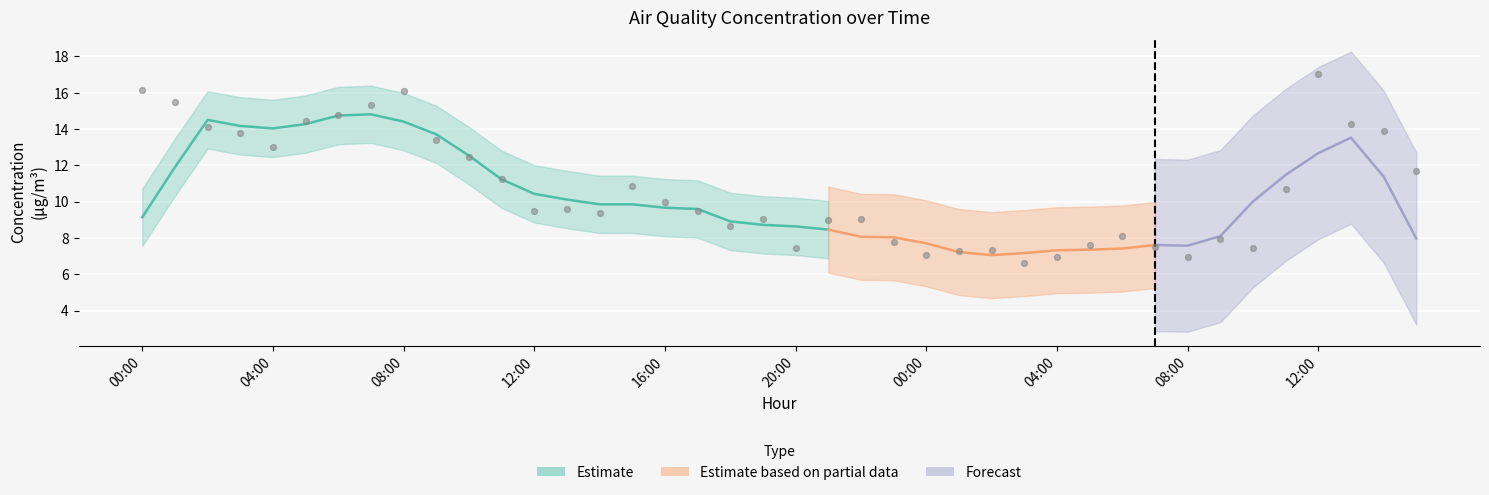

What is the change in value from 09:00 to 12:00?

-3.9